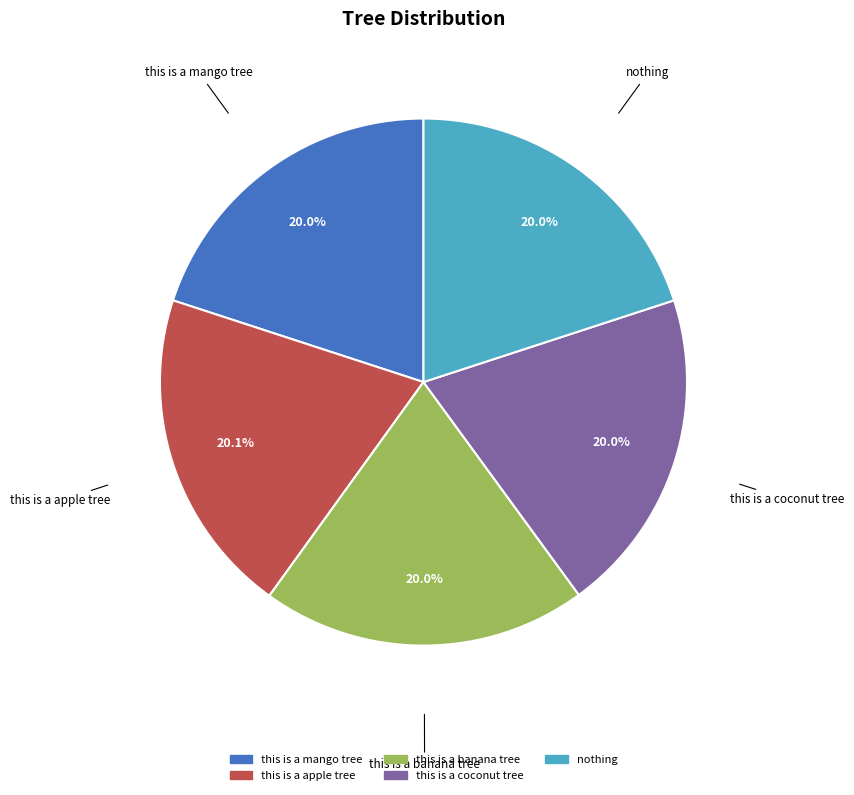

Is there a majority slice in this chart?

No